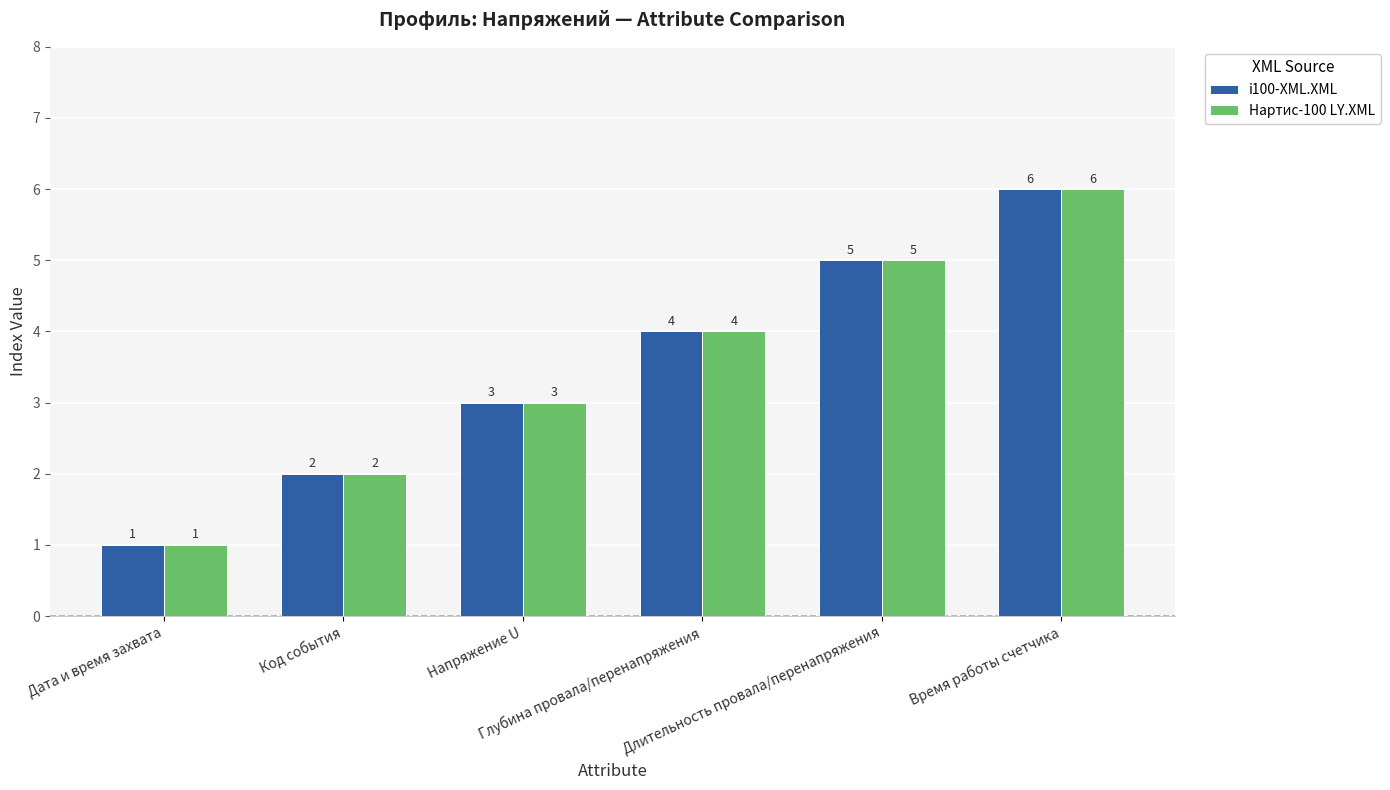

Reading left to right, extract all data points from this chart.

i100-XML.XML: Дата и время захвата=1	Код события=2	Напряжение U=3	Глубина провала/перенапряжения=4	Длительность провала/перенапряжения=5	Время работы счетчика=6
Нартис-100 LY.XML: Дата и время захвата=1	Код события=2	Напряжение U=3	Глубина провала/перенапряжения=4	Длительность провала/перенапряжения=5	Время работы счетчика=6